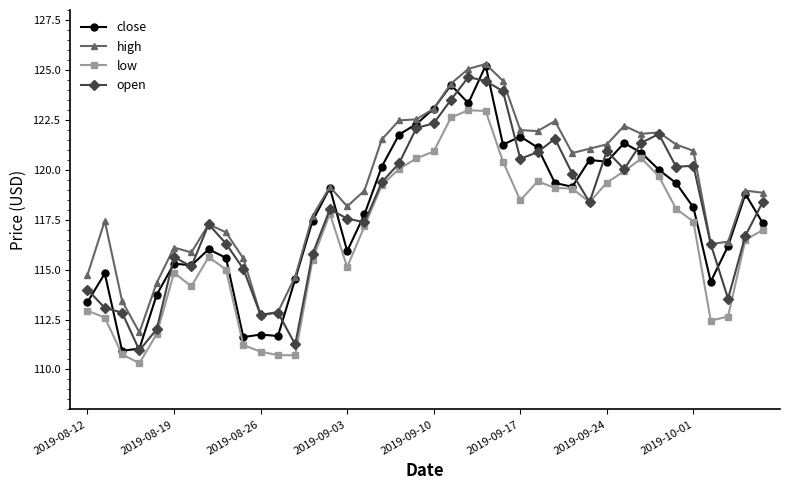

Which series has the largest total across all categories?

high